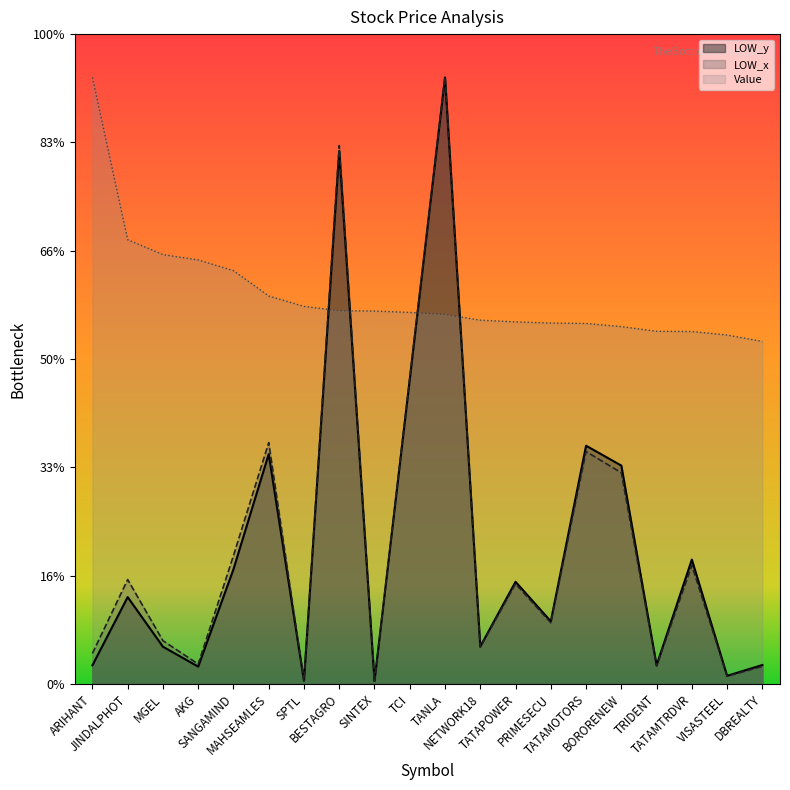

Which label corresponds to the smallest value in the chart?

SINTEX